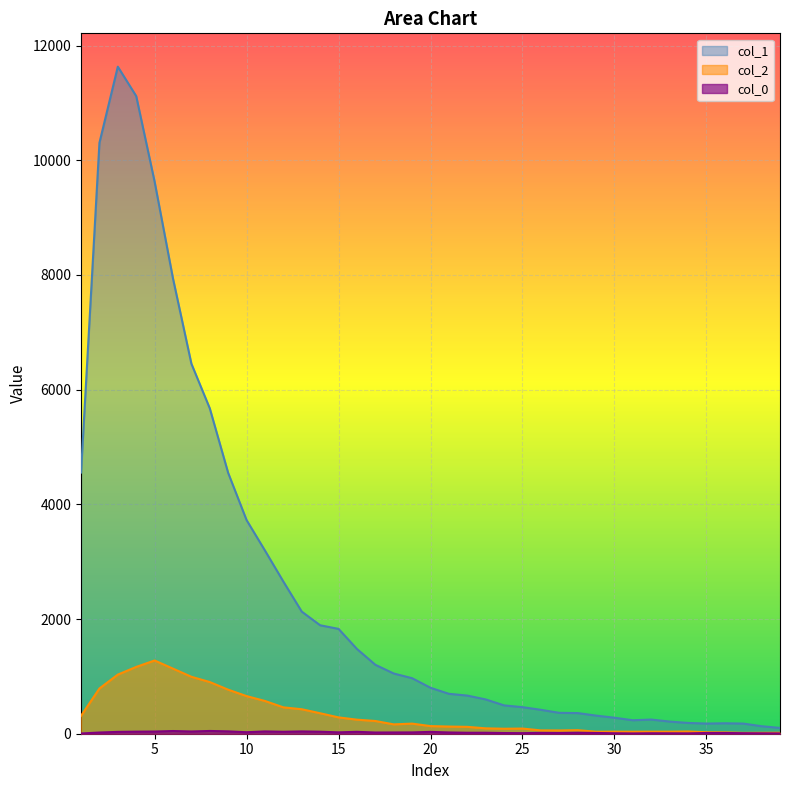

At which category is the sum across all series the highest?

3